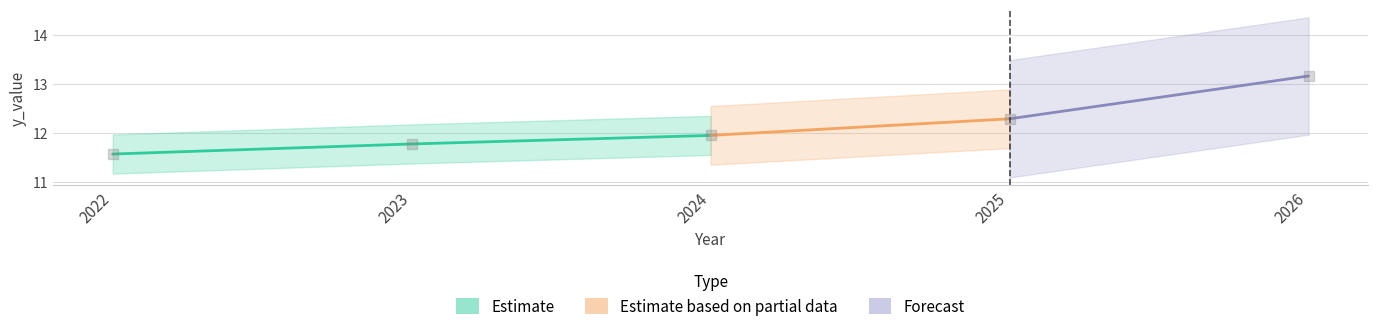

What is the ratio of the value at 2026 to the value at 2022?

1.1